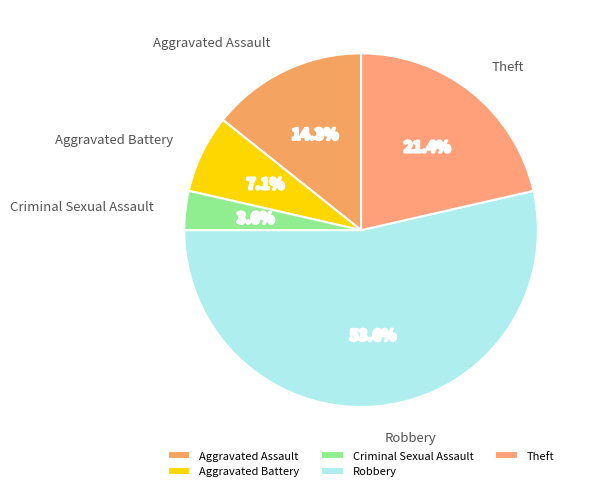

What percentage is the Aggravated Assault slice, to the nearest percent?

14%